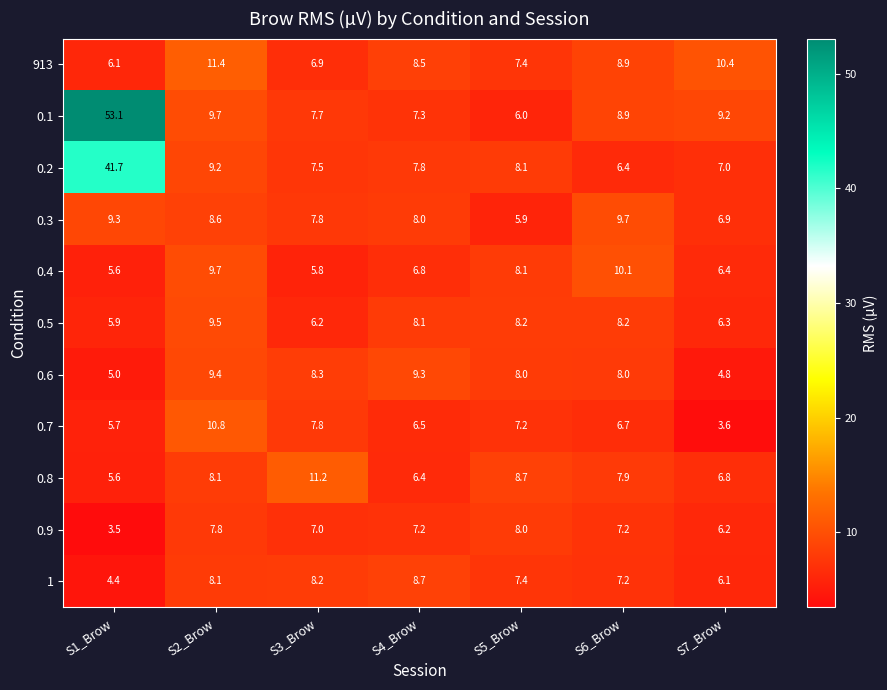

Count the number of categories in the chart.

7